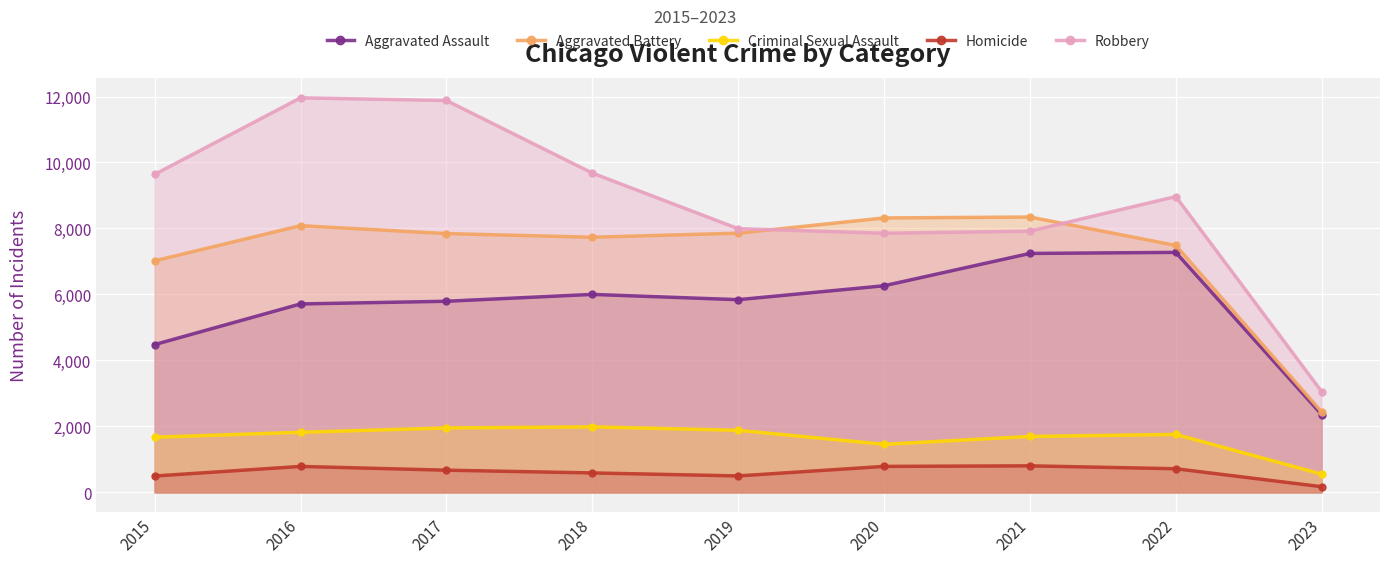

How many data points in Aggravated Assault are above 5841?

4